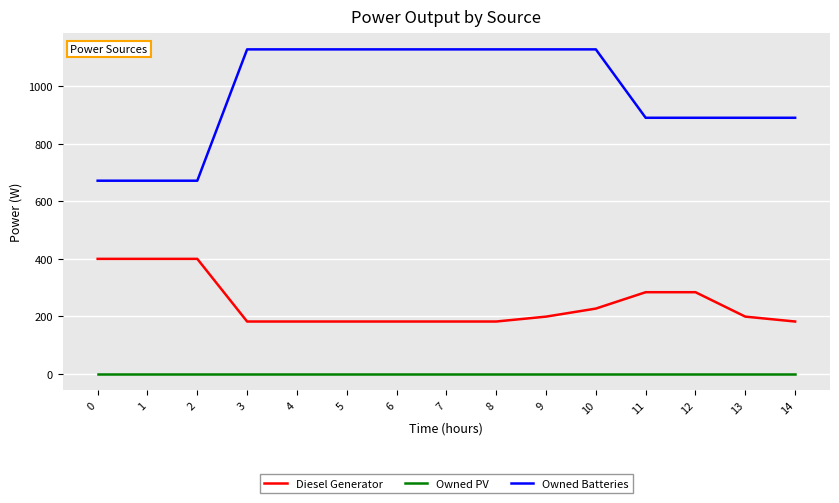

Which series has the largest total across all categories?

Owned Batteries